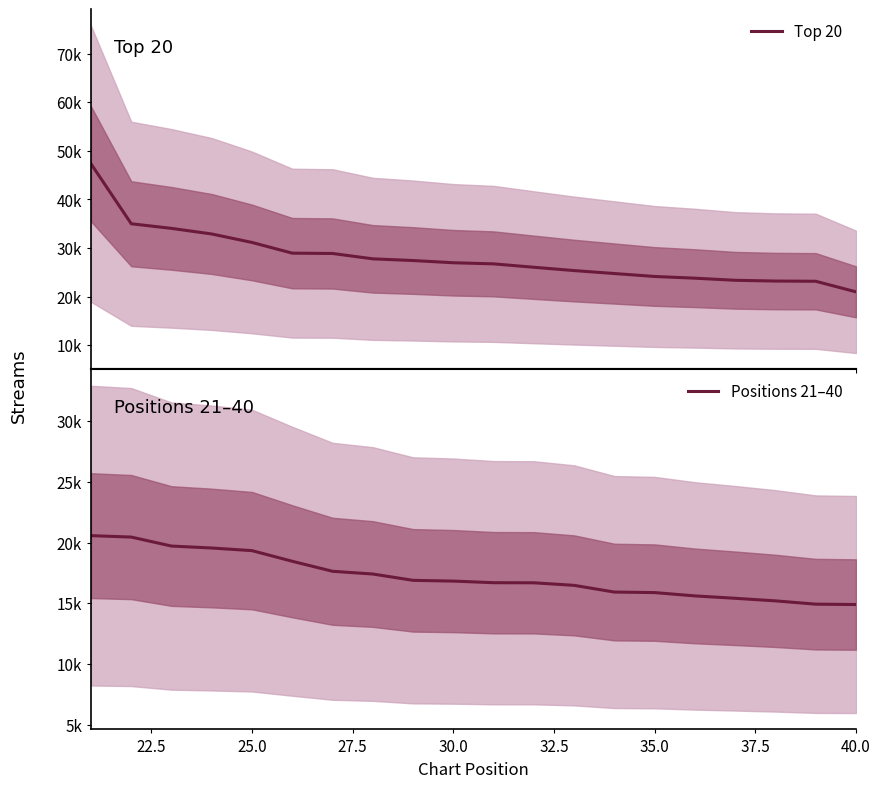

What is the sum of the Top 20 values at 32.5 and 20.0?

76299